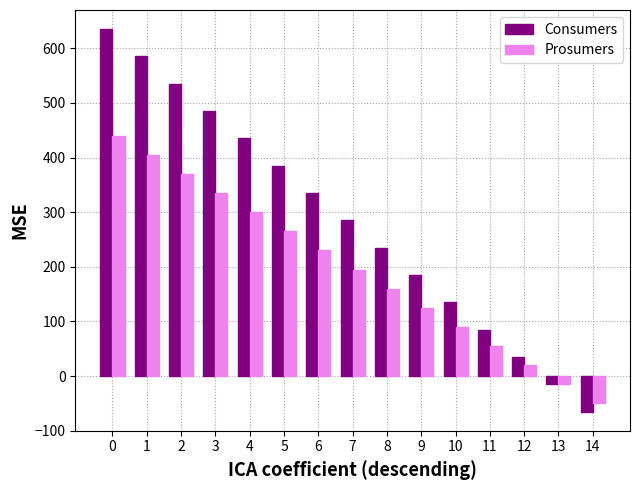

Rank the series by their average value, from lowest to highest.

Prosumers, Consumers